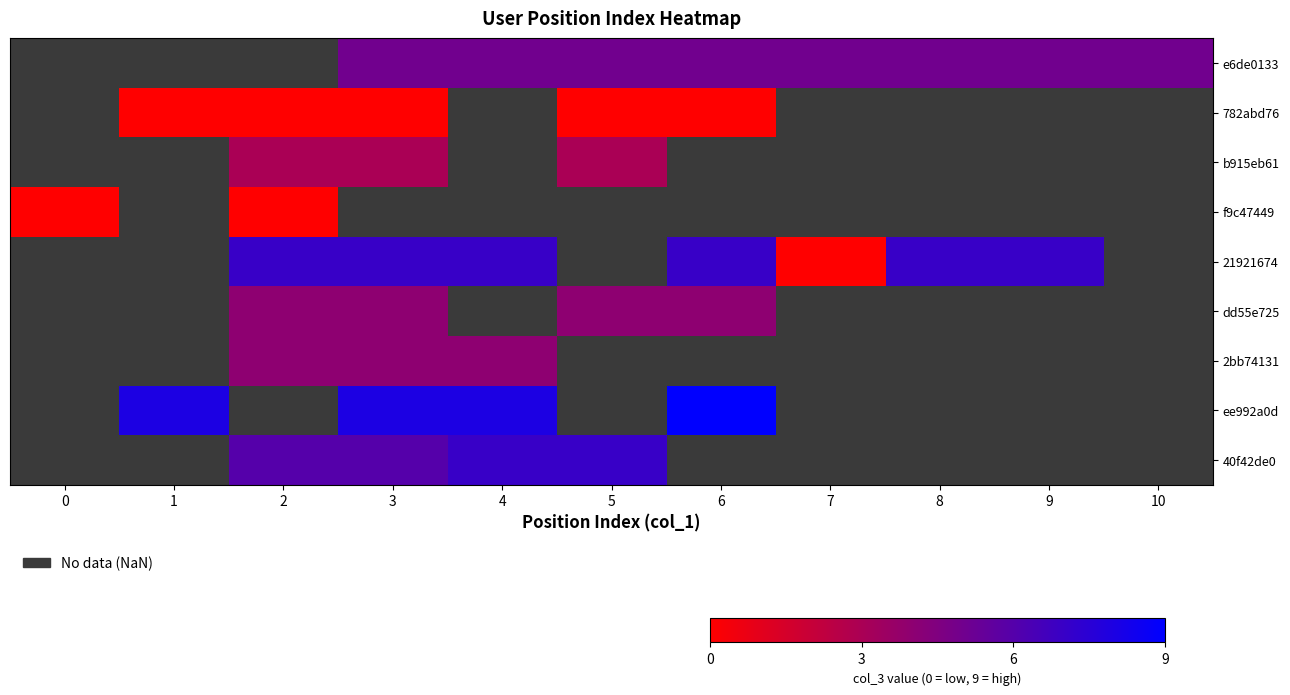

Which series changed the most between 3 and 8?

e6de0133